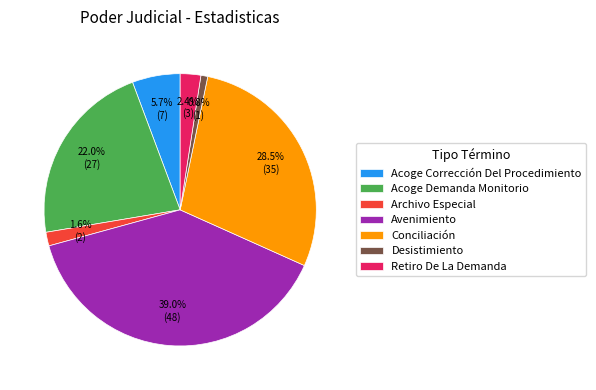

Which has a higher value, Retiro De La Demanda or Archivo Especial?

Retiro De La Demanda